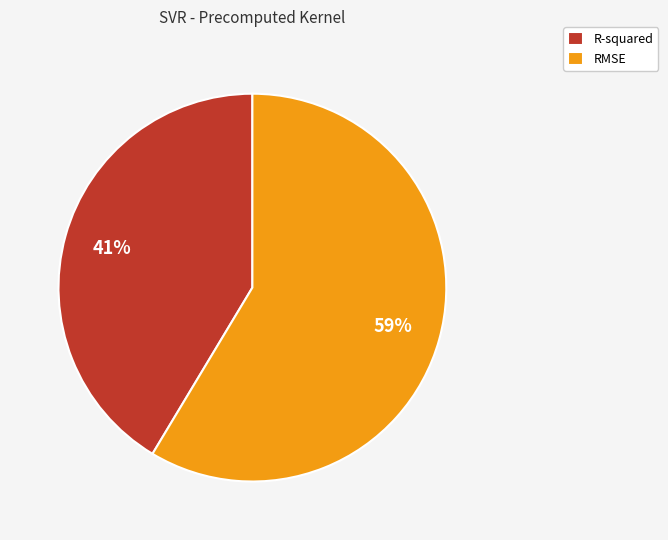

Approximately how many times larger is the value at R-squared compared to RMSE?

0.7